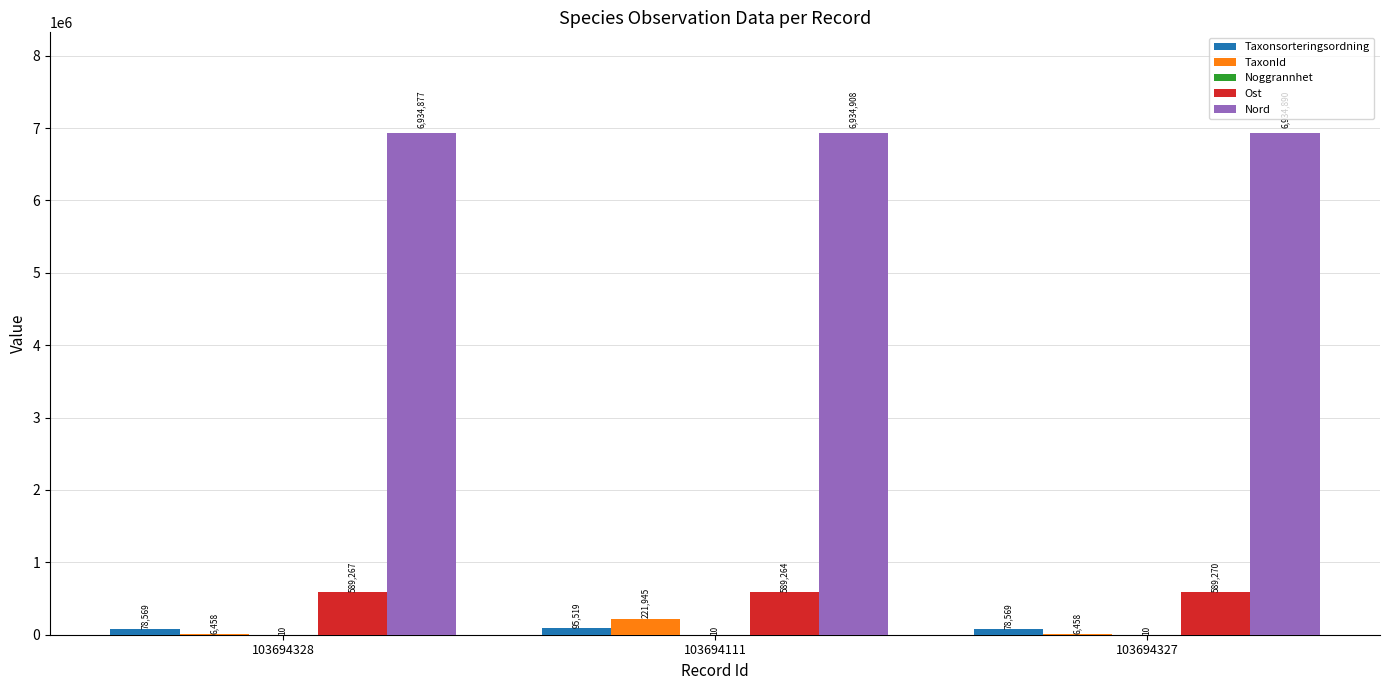

The Ost series shows 589270 at 103694327. True or false?

True